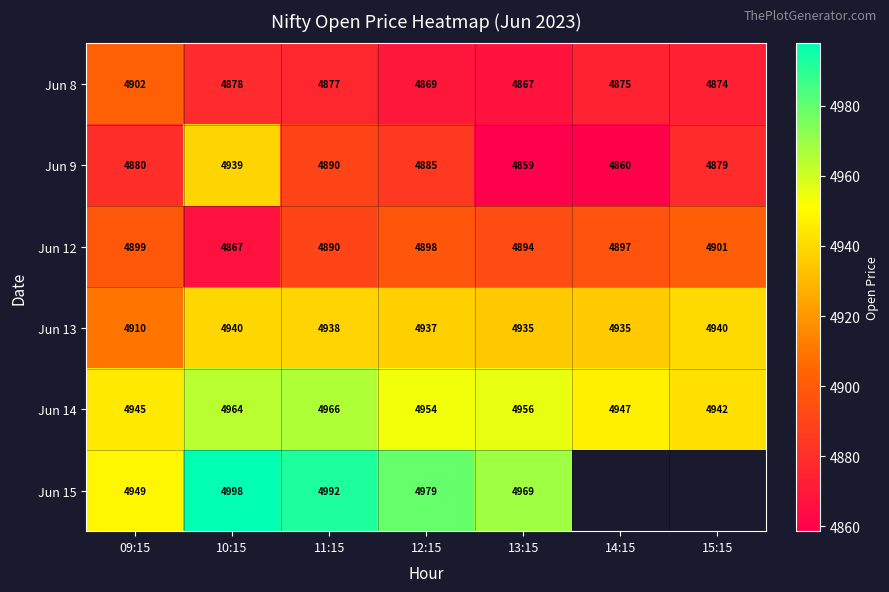

Is the value of Jun 14 at 11:15 greater than the value of Jun 8 at 11:15?

Yes